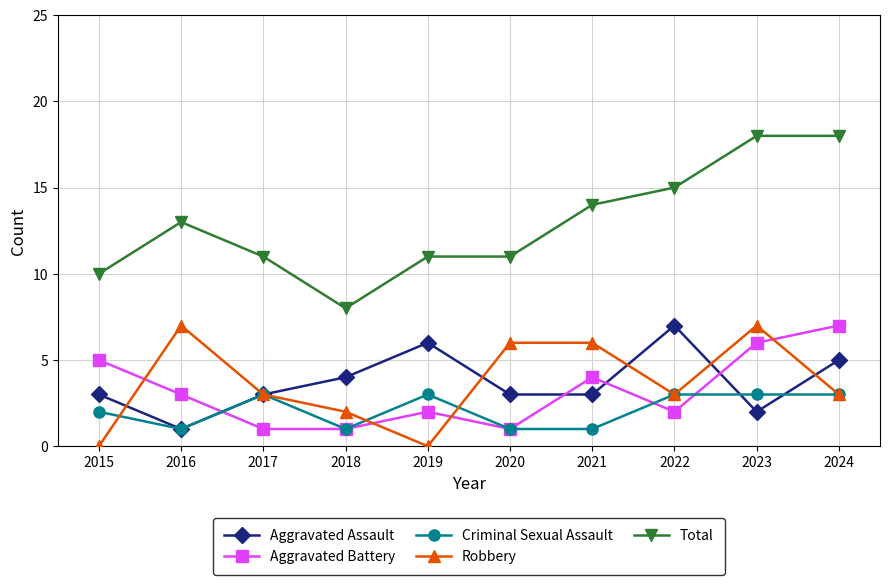

After their last crossing, which series has the higher values: Criminal Sexual Assault or Aggravated Battery?

Aggravated Battery